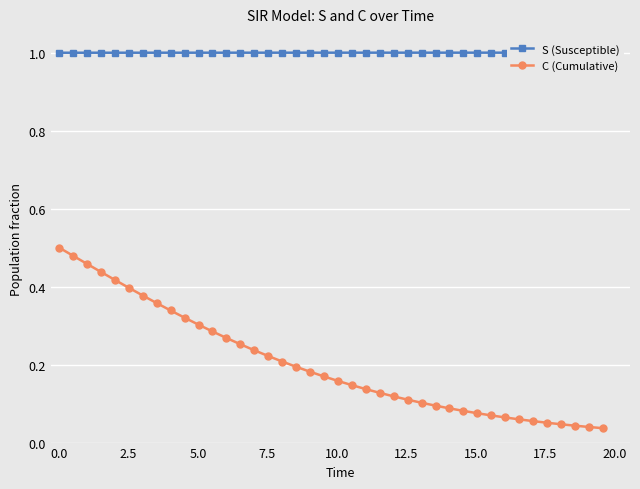

Reading left to right, extract all data points from this chart.

S (Susceptible): 1.0	1.0	1.0	1.0	1.0	1.0	1.0	1.0	1.0	1.0	1.0	1.0	1.0	1.0	1.0	1.0	1.0	1.0	1.0	1.0	1.0	1.0	1.0	1.0	1.0	1.0	1.0	1.0	1.0	1.0	1.0	1.0	1.0	1.0	1.0	1.0	1.0	1.0	1.0	1.0
C (Cumulative): 0.5	0.5	0.5	0.4	0.4	0.4	0.4	0.4	0.3	0.3	0.3	0.3	0.3	0.3	0.2	0.2	0.2	0.2	0.2	0.2	0.2	0.1	0.1	0.1	0.1	0.1	0.1	0.1	0.1	0.1	0.1	0.1	0.1	0.1	0.1	0.1	0.0	0.0	0.0	0.0